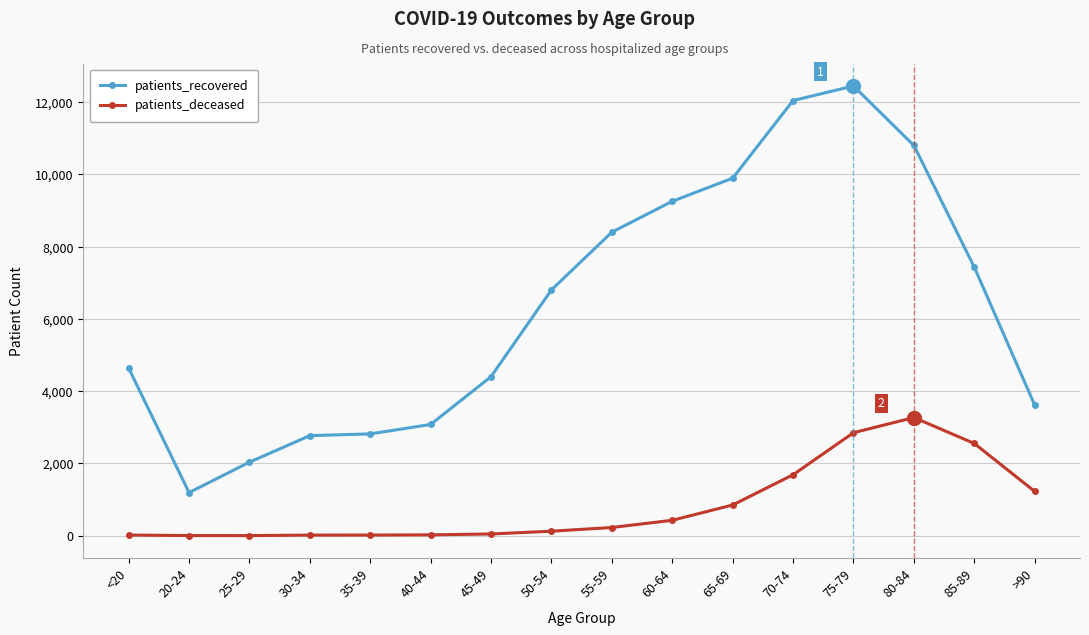

What is the sum of all patients_deceased values?

13349